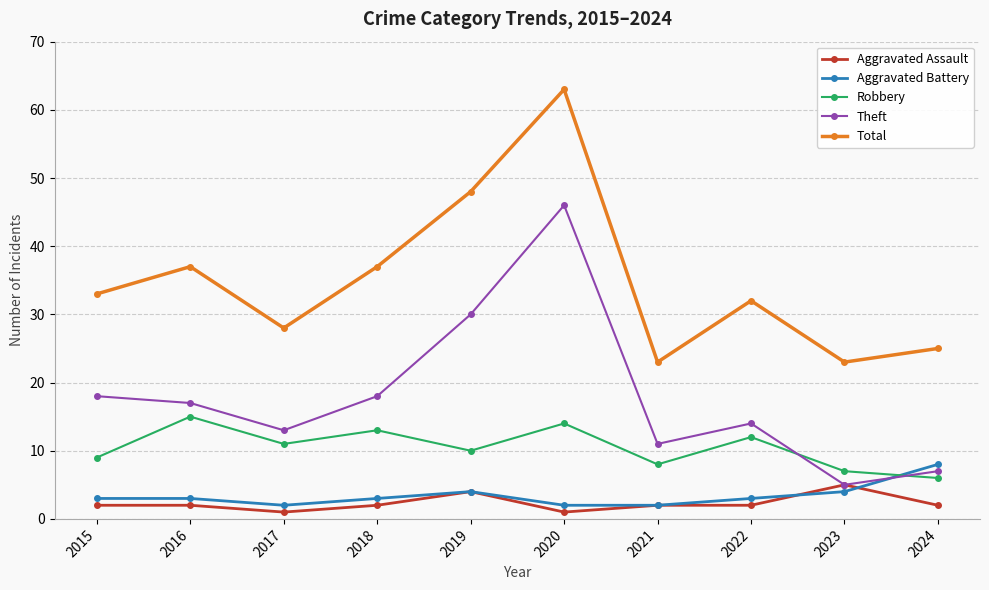

What is the maximum value for Aggravated Battery?

8